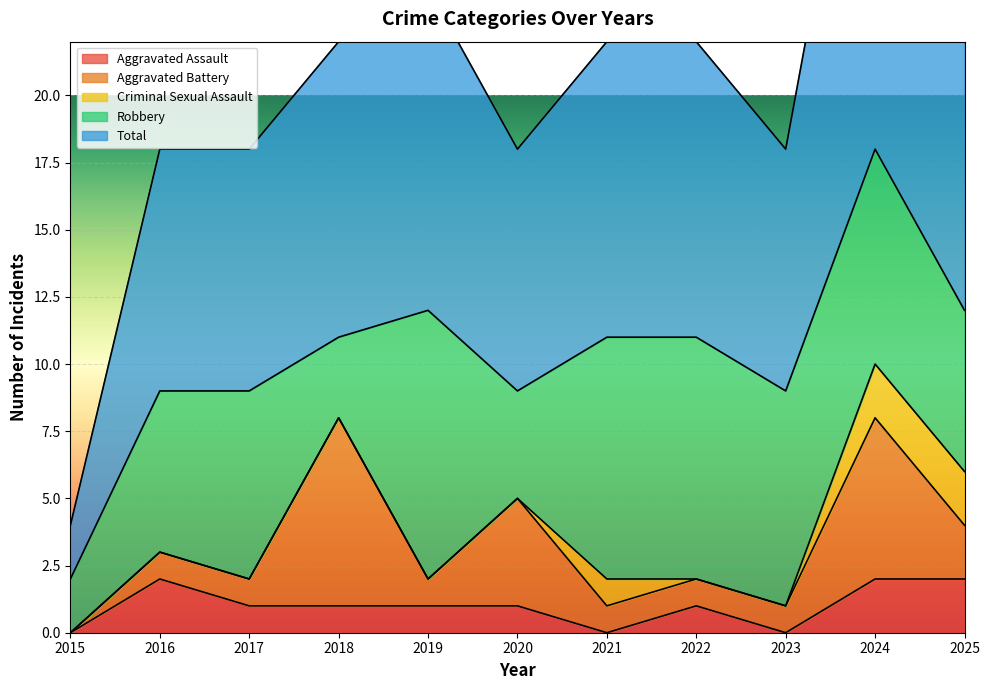

List the labels in order of Total value, largest first.

2024, 2019, 2025, 2018, 2021, 2022, 2016, 2017, 2020, 2023, 2015